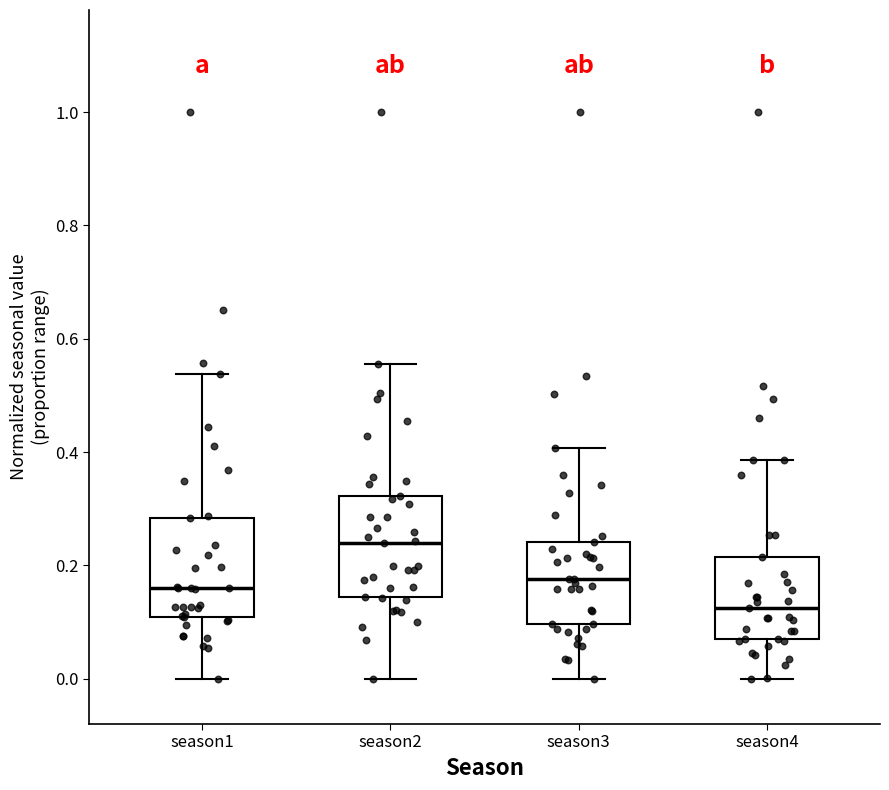

Reading left to right, read every box against the y-axis: the position of its median line, the range the box covers, and the ends of its whiskers. The values are not printed on the chart, so give them approximately, as read against the axis.

season1: median 0.16, box 0.10 to 0.28, whiskers 0.00 to 0.54
season2: median 0.24, box 0.14 to 0.32, whiskers 0.00 to 0.56
season3: median 0.18, box 0.10 to 0.24, whiskers 0.00 to 0.40
season4: median 0.12, box 0.06 to 0.22, whiskers 0.00 to 0.38